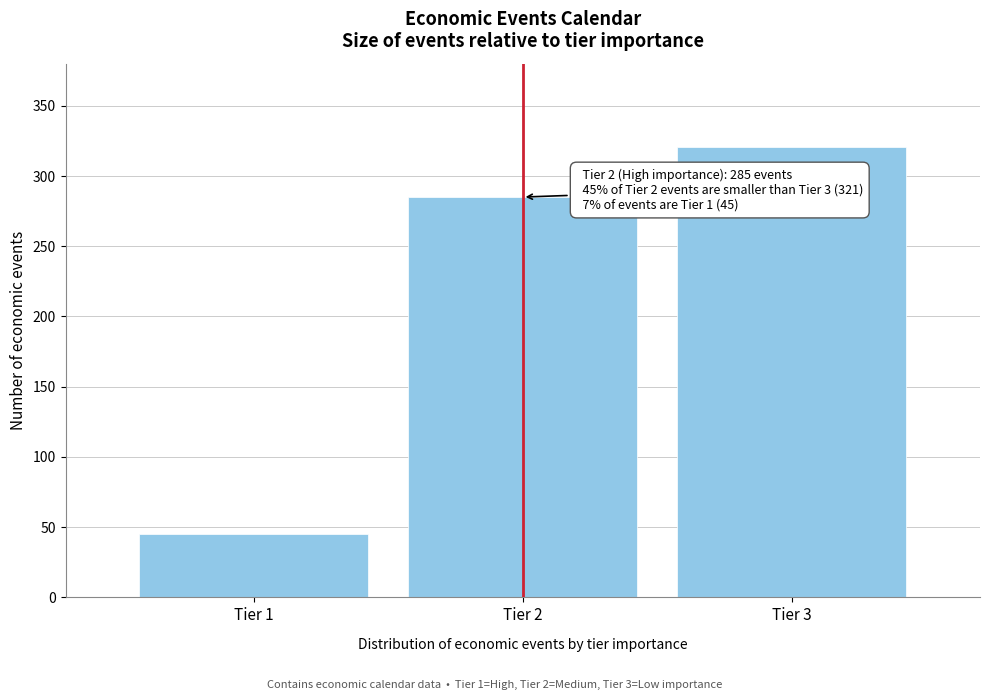

Reading right to left, what are all the values shown in this chart?

Tier 3=321	Tier 2=285	Tier 1=45